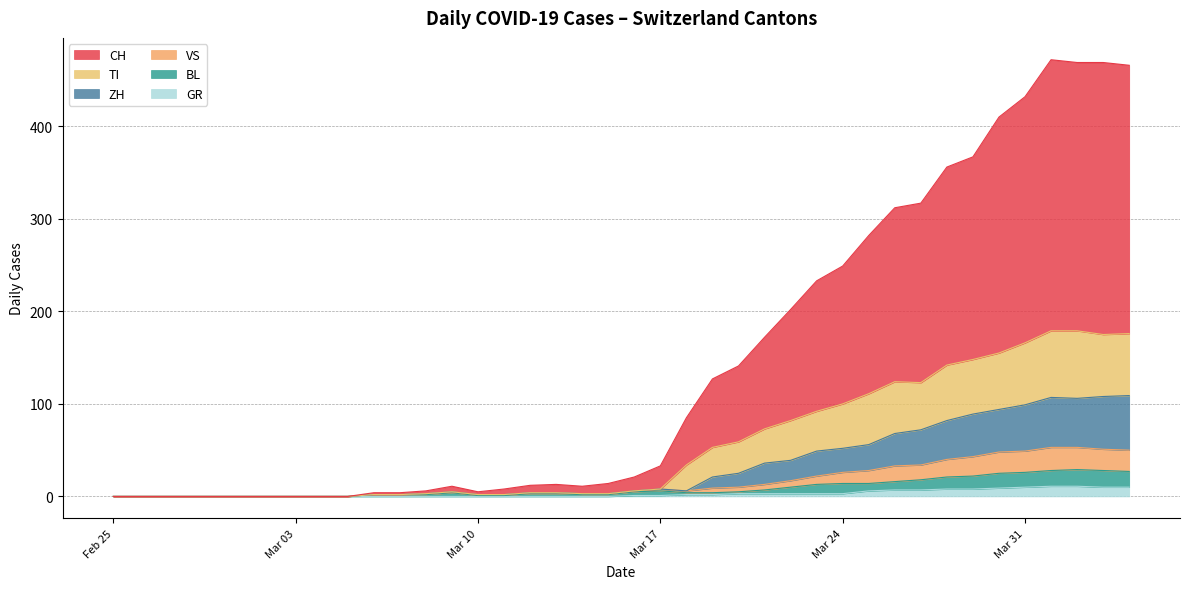

What is the maximum value for GR?

11